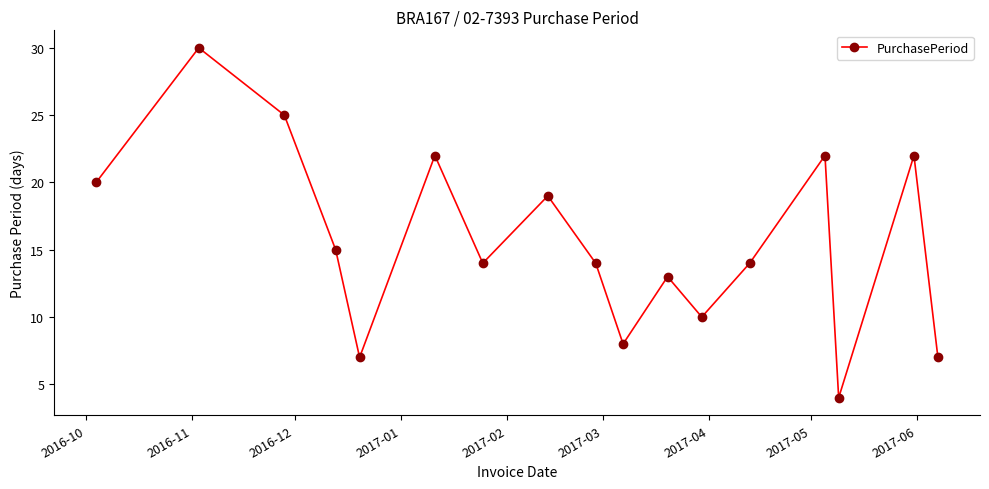

What is the value of the 12th point from the left?

10